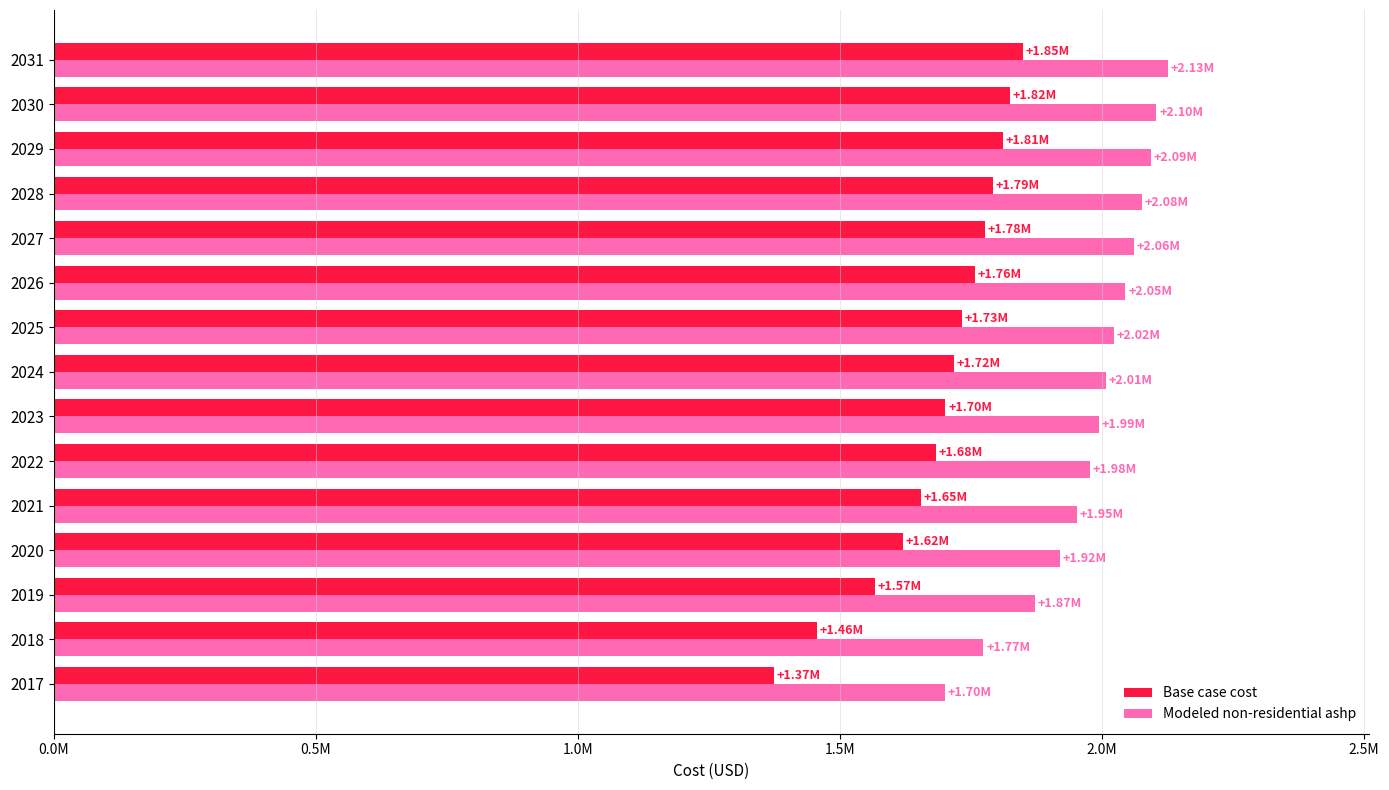

Rank the series by their average value, from lowest to highest.

Base case cost, Modeled non-residential ashp